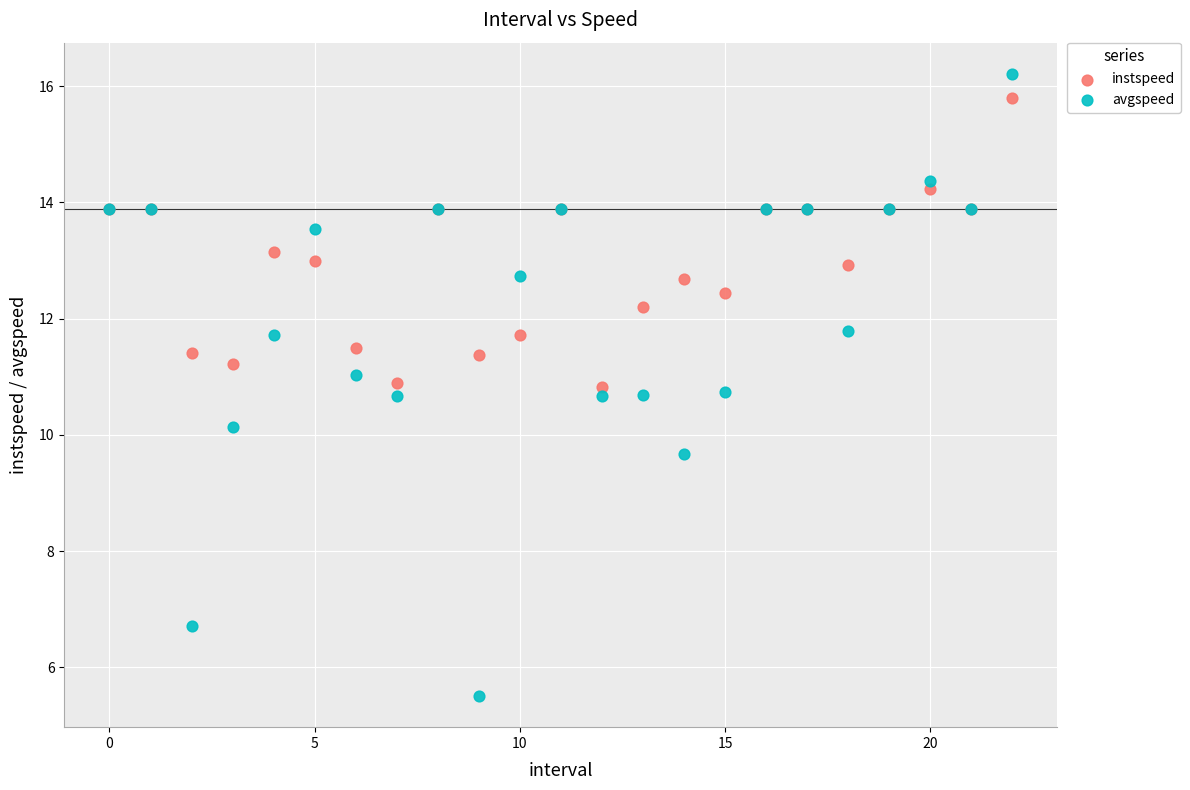

Across all series, what Y value is closest to 10?

10.1